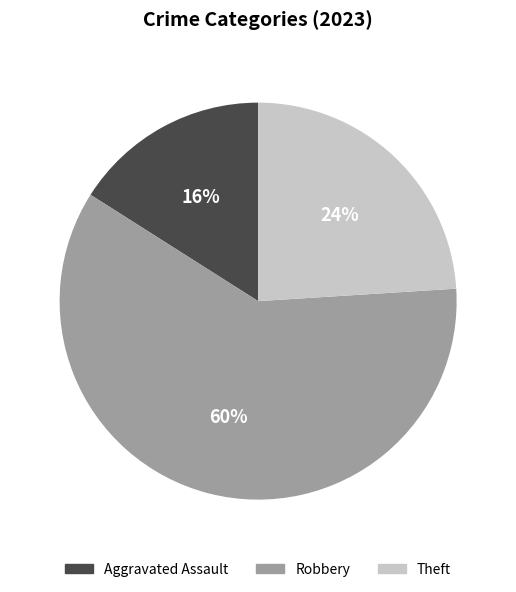

To the nearest percent, what portion does Aggravated Assault represent?

16%